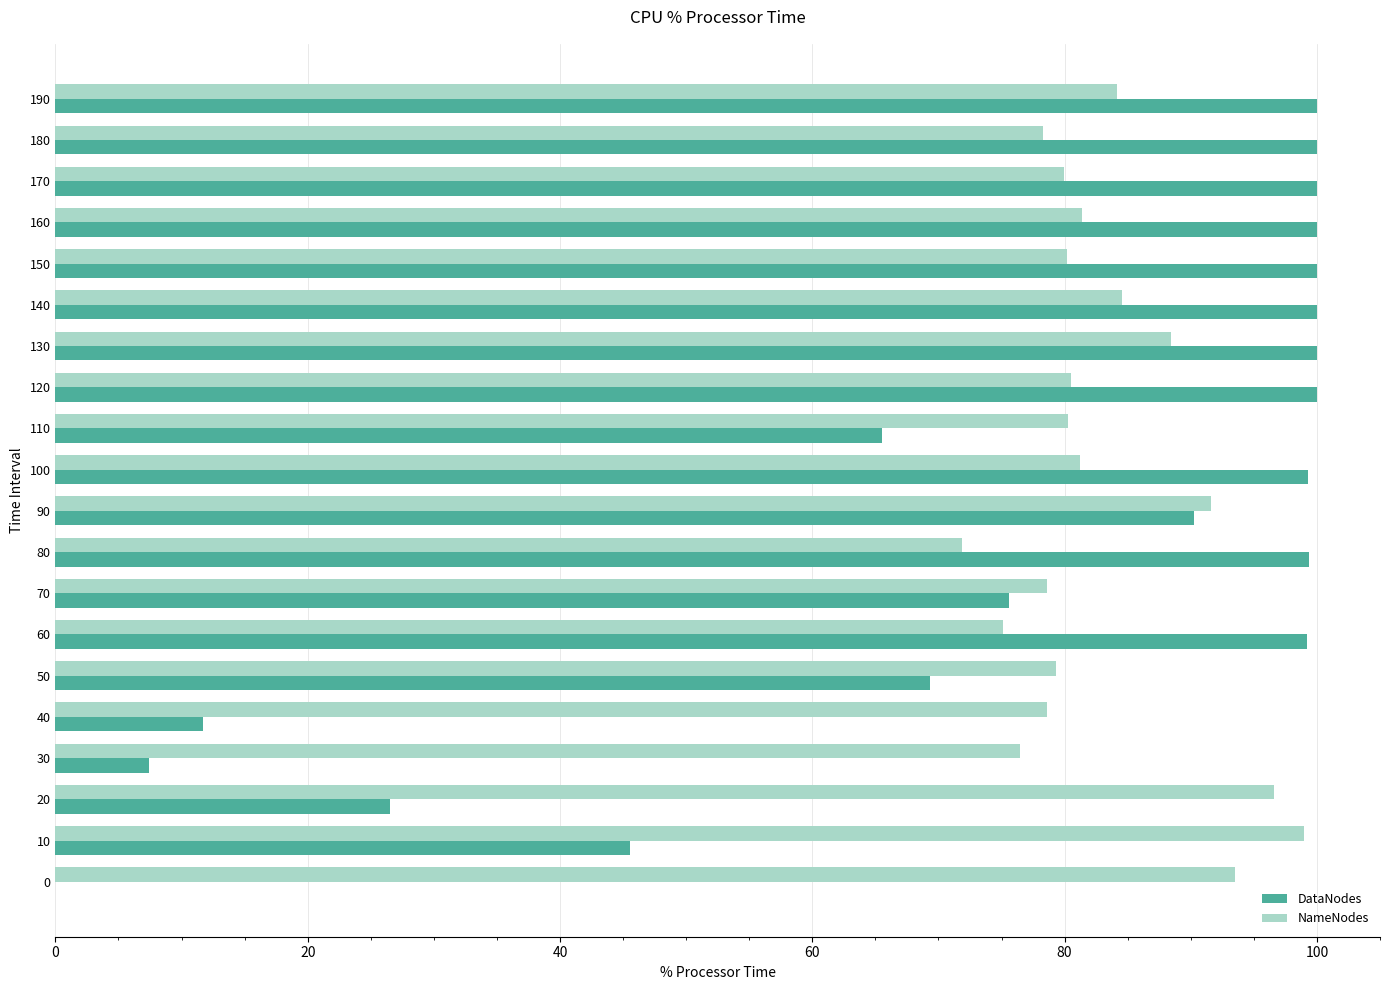

At which label is DataNodes closest to 50?

10